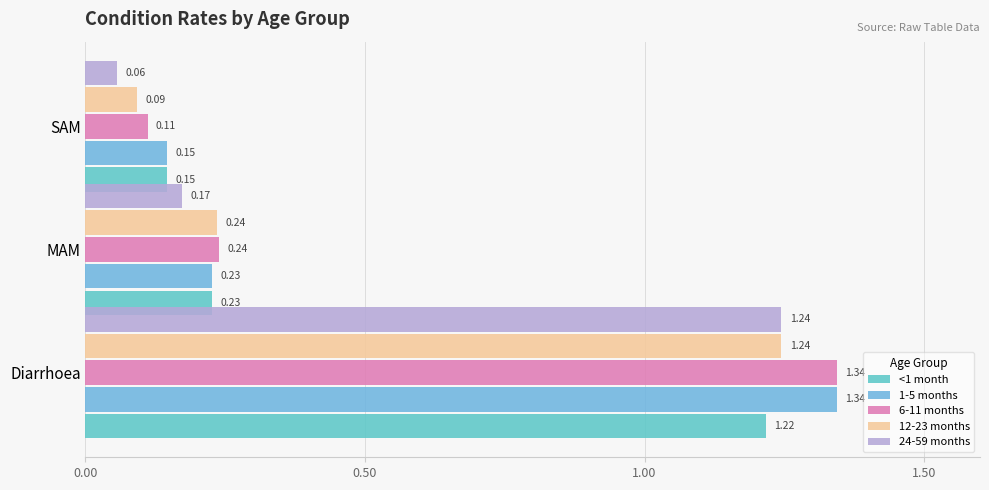

How many data points does each series have?

3